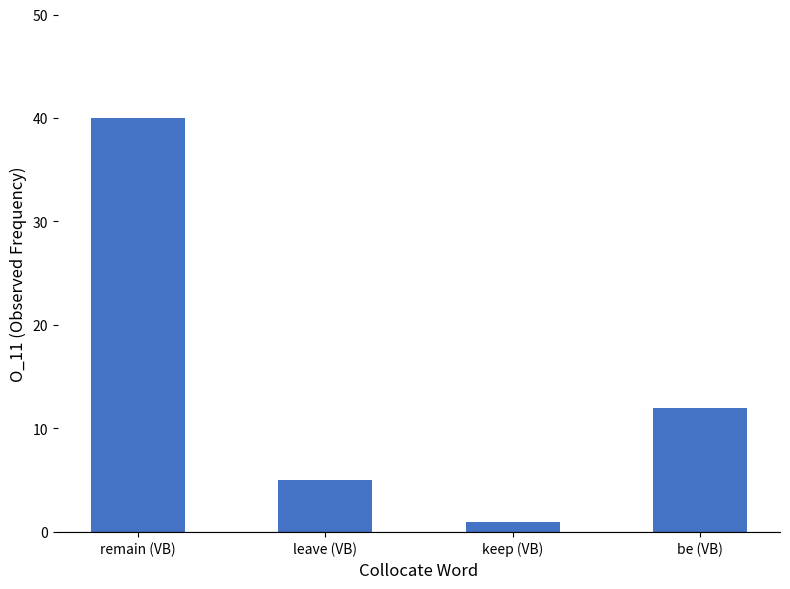

What is the label of the 1st bar from the right?

be (VB)